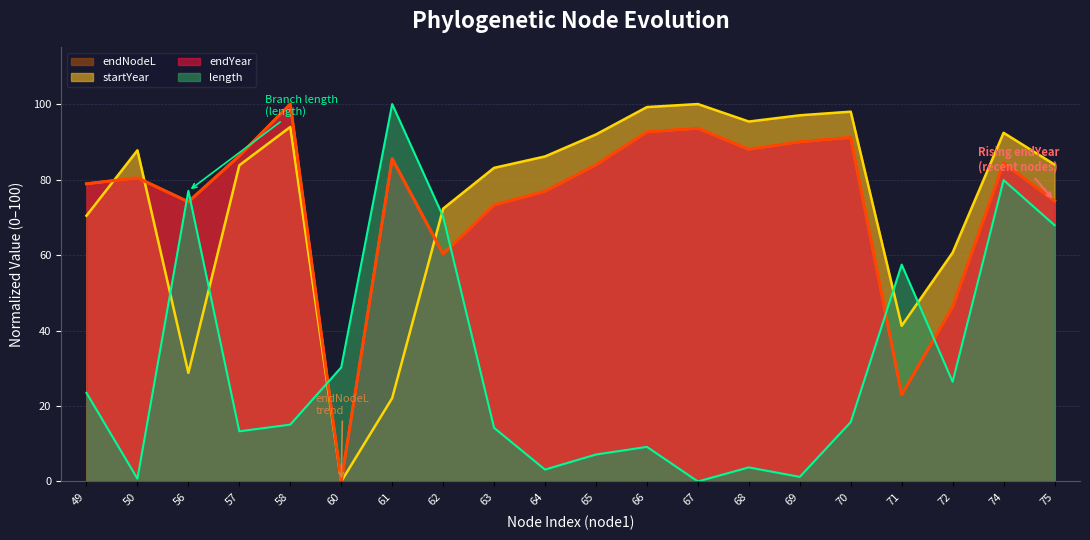

Which series changed the most between 60 and 69?

startYear